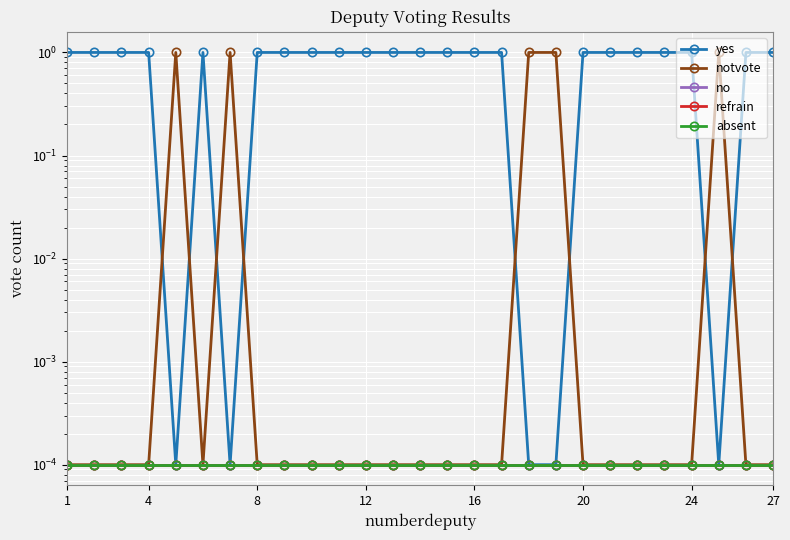

At 8, list the series in order from smallest to largest.

notvote, no, refrain, absent, yes